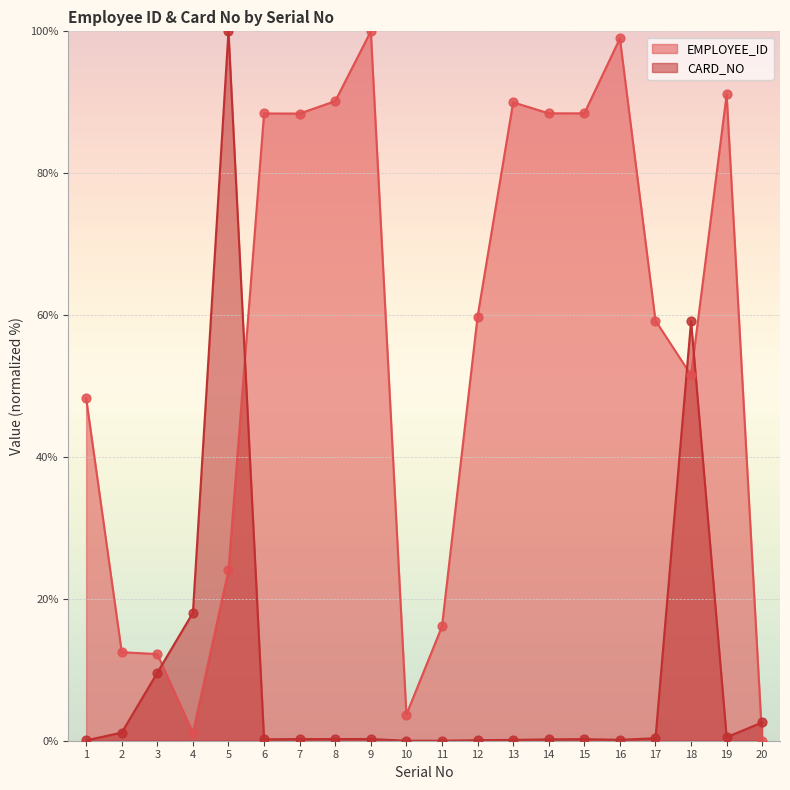

Which series has the largest total across all categories?

EMPLOYEE_ID